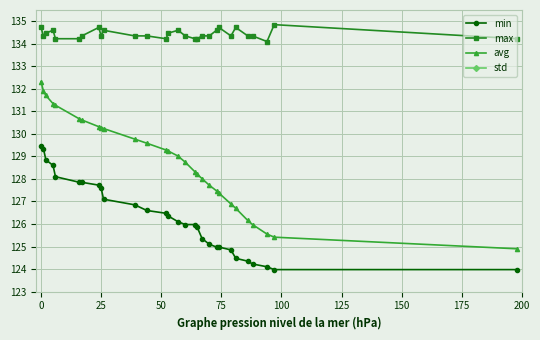

True or false: max and avg cross at least once.

False